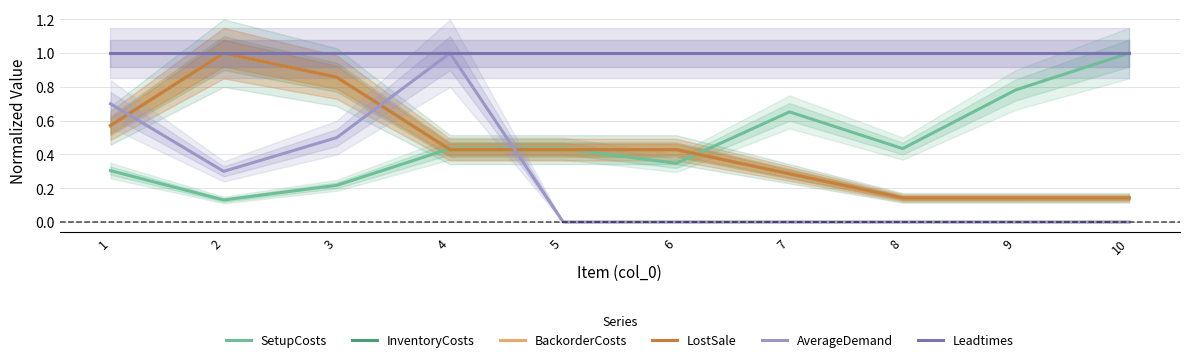

Which has a higher value, 1 or 9?

9